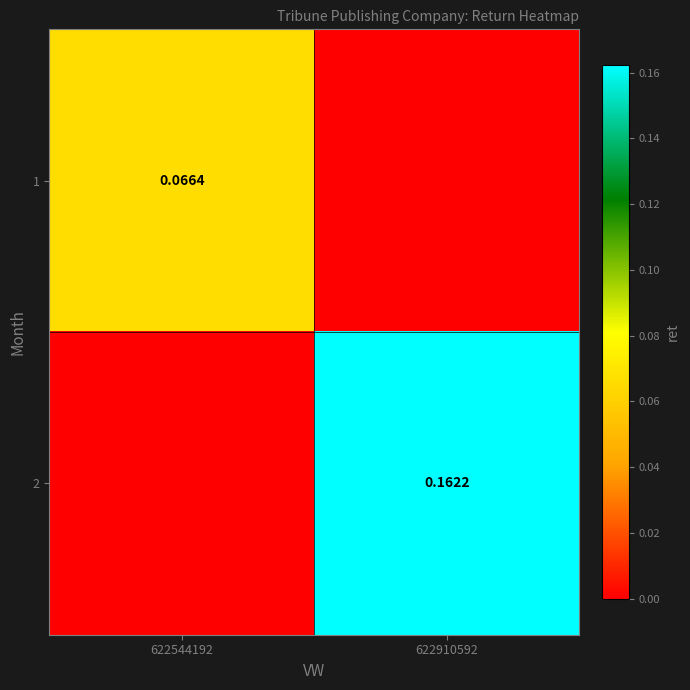

Is the value of 2 at 622910592 greater than the value of 1 at 622544192?

Yes